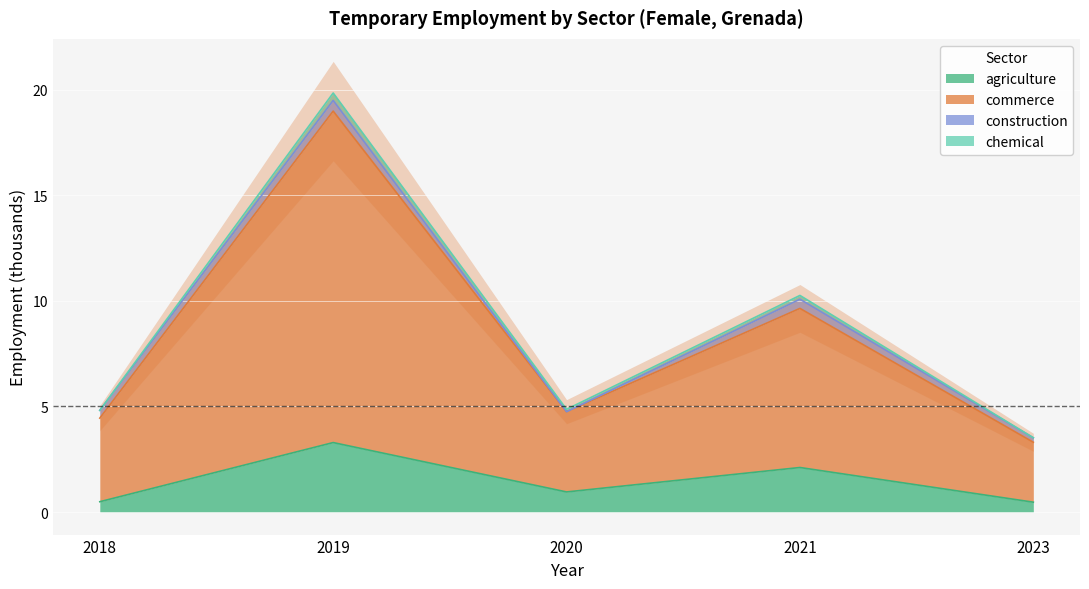

The value of agriculture at 2019 is 3.3. True or false?

True